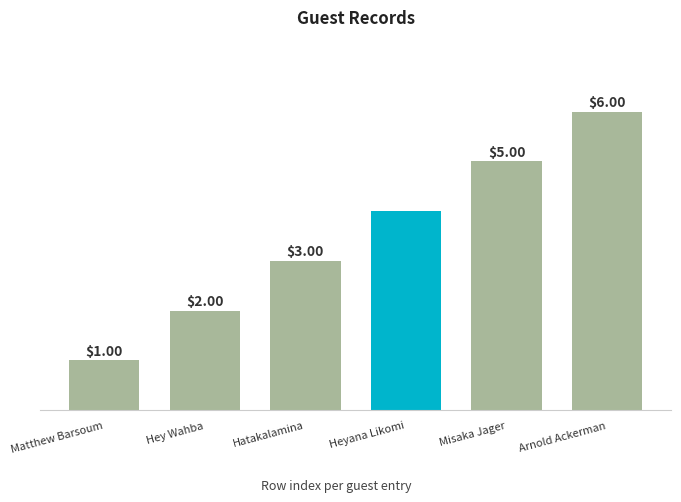

The chart shows a value of 5 at Hatakalamina. True or false?

False